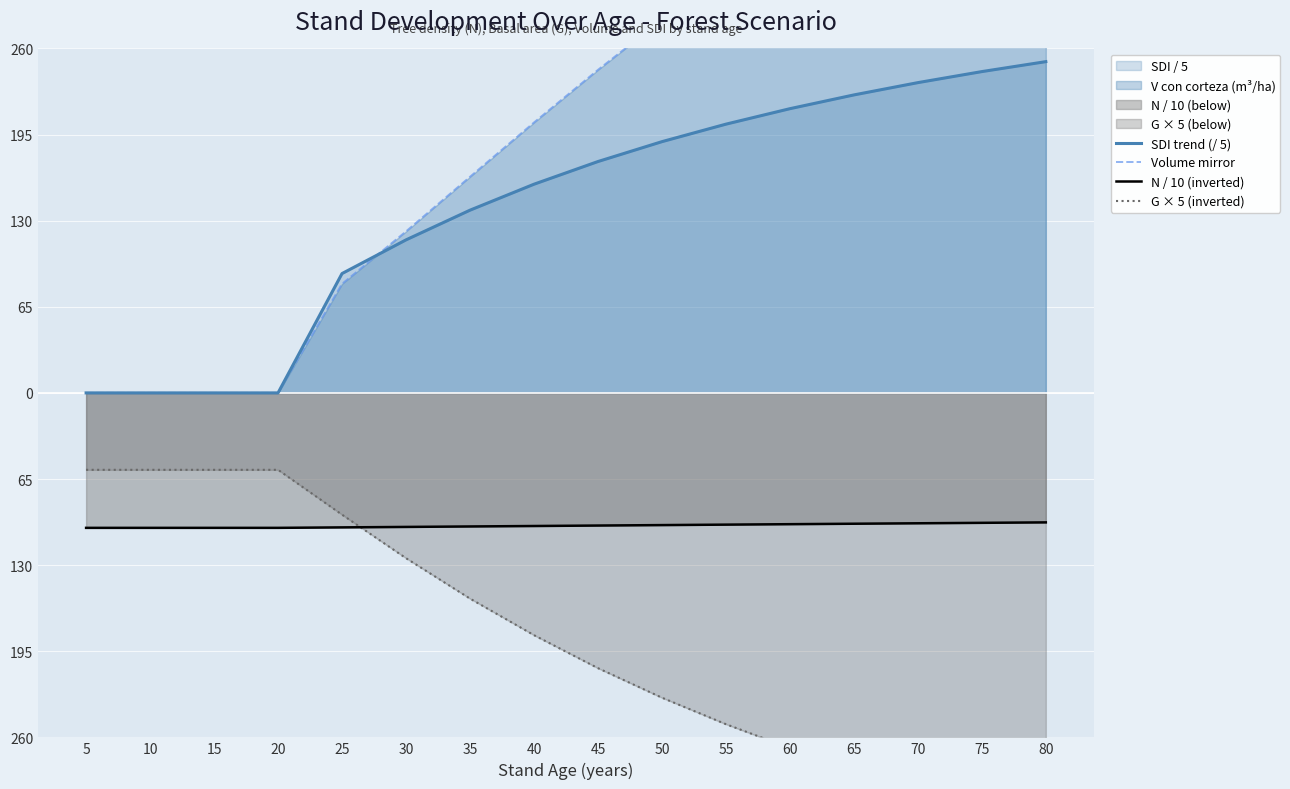

Reading left to right, transcribe all the data shown in this chart.

SDI trend (/ 5): 5=0.0	10=0.0	15=0.0	20=0.0	25=90.1	30=115.5	35=137.9	40=157.5	45=174.6	50=189.6	55=202.8	60=214.5	65=224.9	70=234.2	75=242.5	80=250.0
Volume mirror: 5=0.0	10=0.0	15=0.0	20=0.0	25=82.3	30=121.9	35=163.1	40=204.1	45=243.8	50=281.7	55=317.5	60=351.1	65=382.6	70=412.0	75=439.6	80=465.2
N / 10 (inverted): 5=-101.9	10=-101.9	15=-101.9	20=-101.9	25=-101.5	30=-101.2	35=-100.8	40=-100.5	45=-100.1	50=-99.8	55=-99.4	60=-99.1	65=-98.7	70=-98.4	75=-98.1	80=-97.7
G × 5 (inverted): 5=-58.0	10=-58.0	15=-58.0	20=-58.0	25=-91.9	30=-124.8	35=-155.2	40=-182.8	45=-207.8	50=-230.0	55=-250.0	60=-268.1	65=-284.3	70=-299.0	75=-312.4	80=-324.5